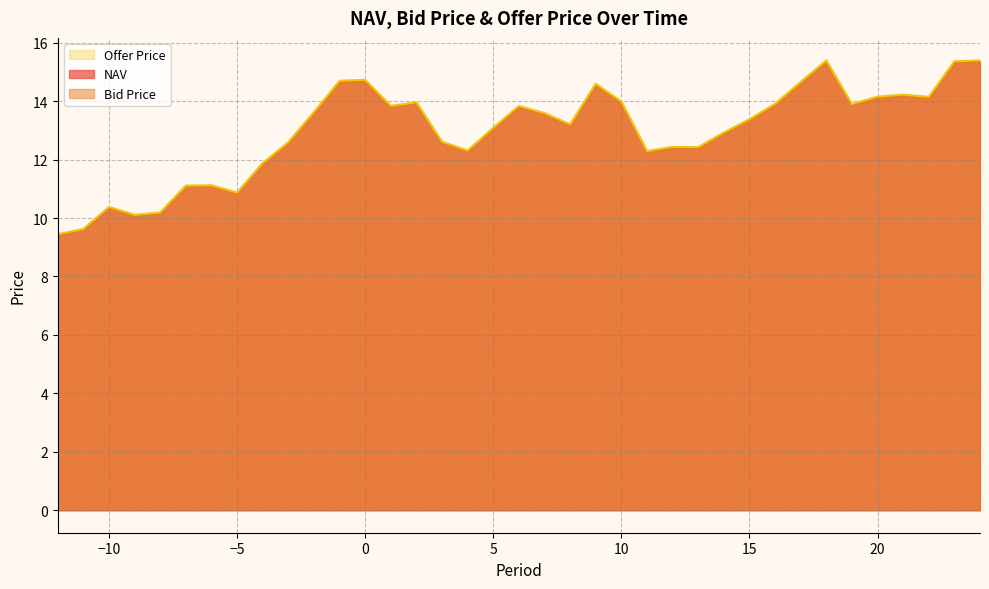

True or false: Bid Price has more than 0 points higher than both neighbors.

True